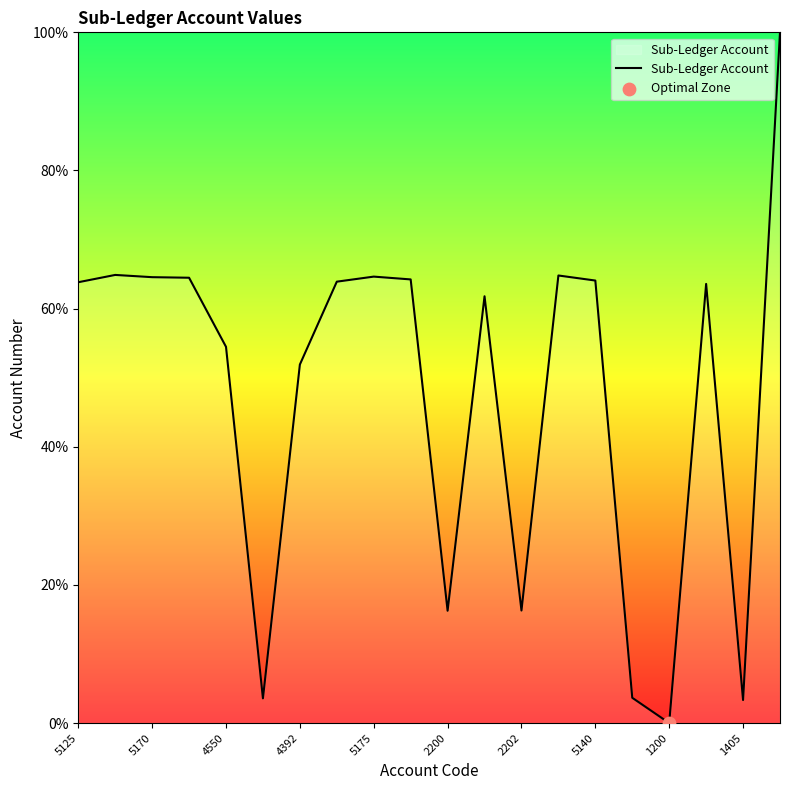

What is the greatest value displayed?

100.0